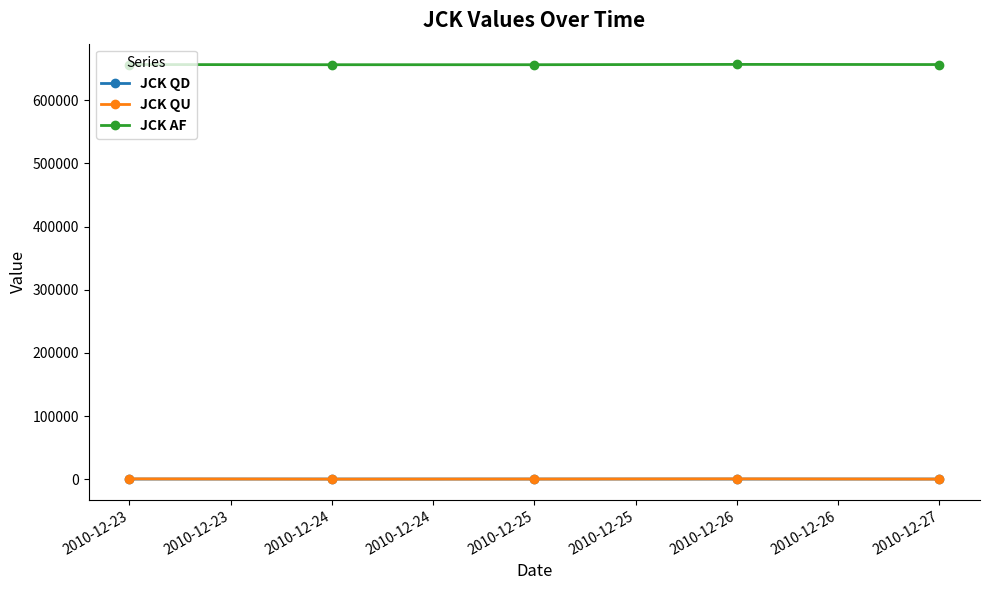

At how many categories does at least one series exceed 433548?

5